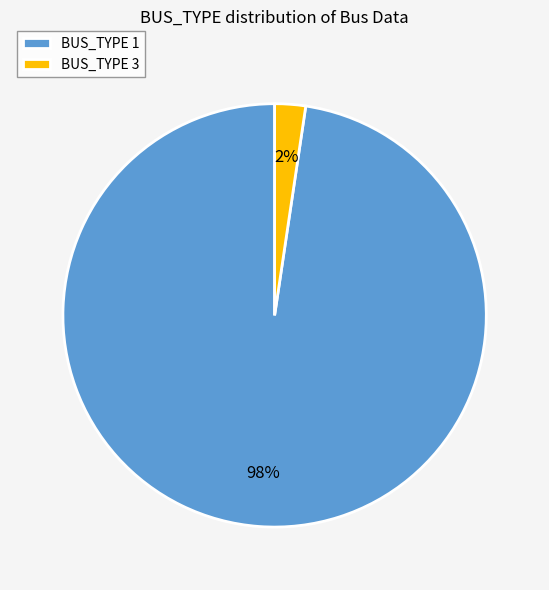

Count the number of slices in the pie.

2